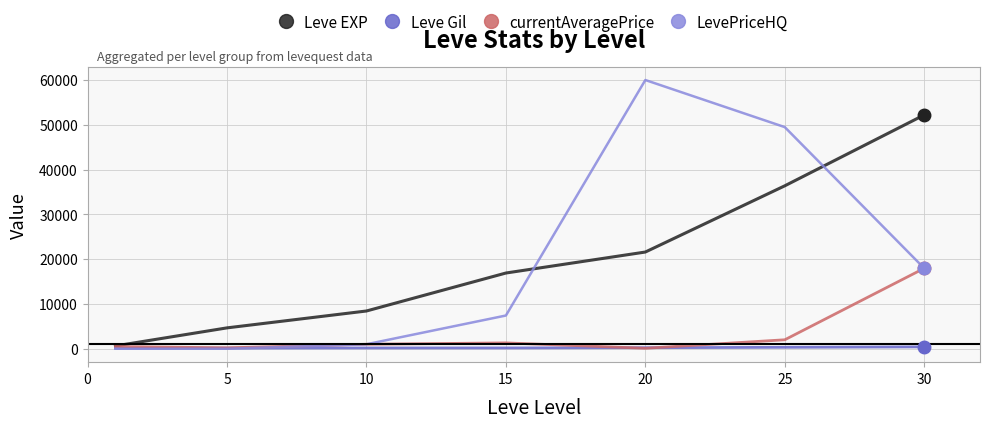

How many categories are shown in the chart?

7